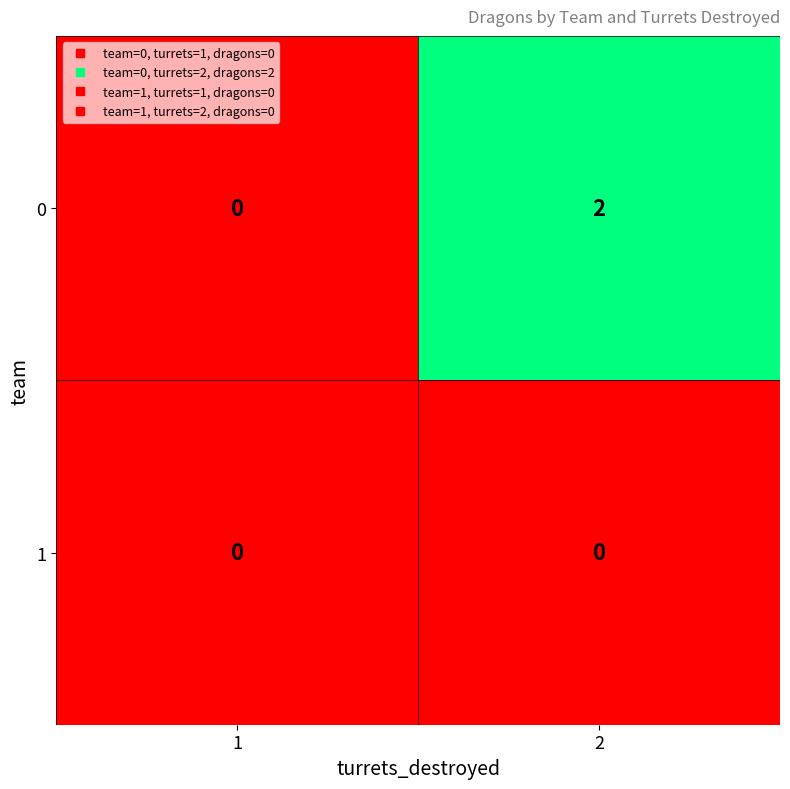

Reading left to right, extract all data points from this chart.

0: 1=0	2=2
1: 1=0	2=0